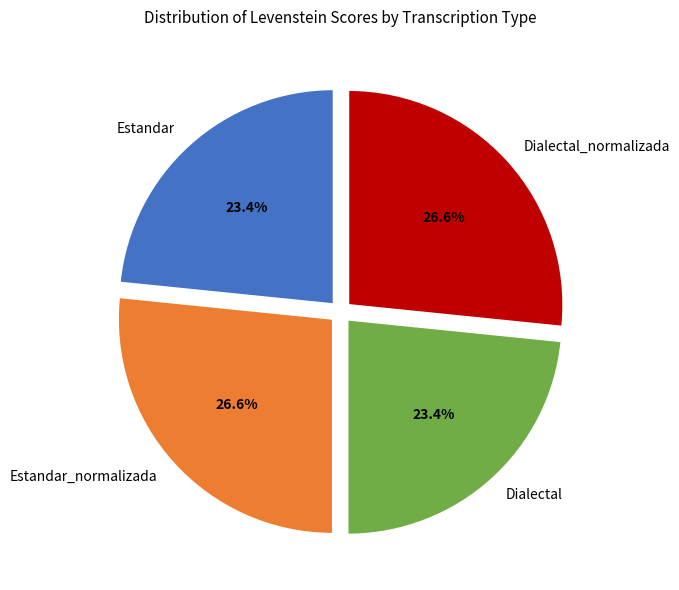

What percentage is NOT represented by Estandar_normalizada?

73.4%